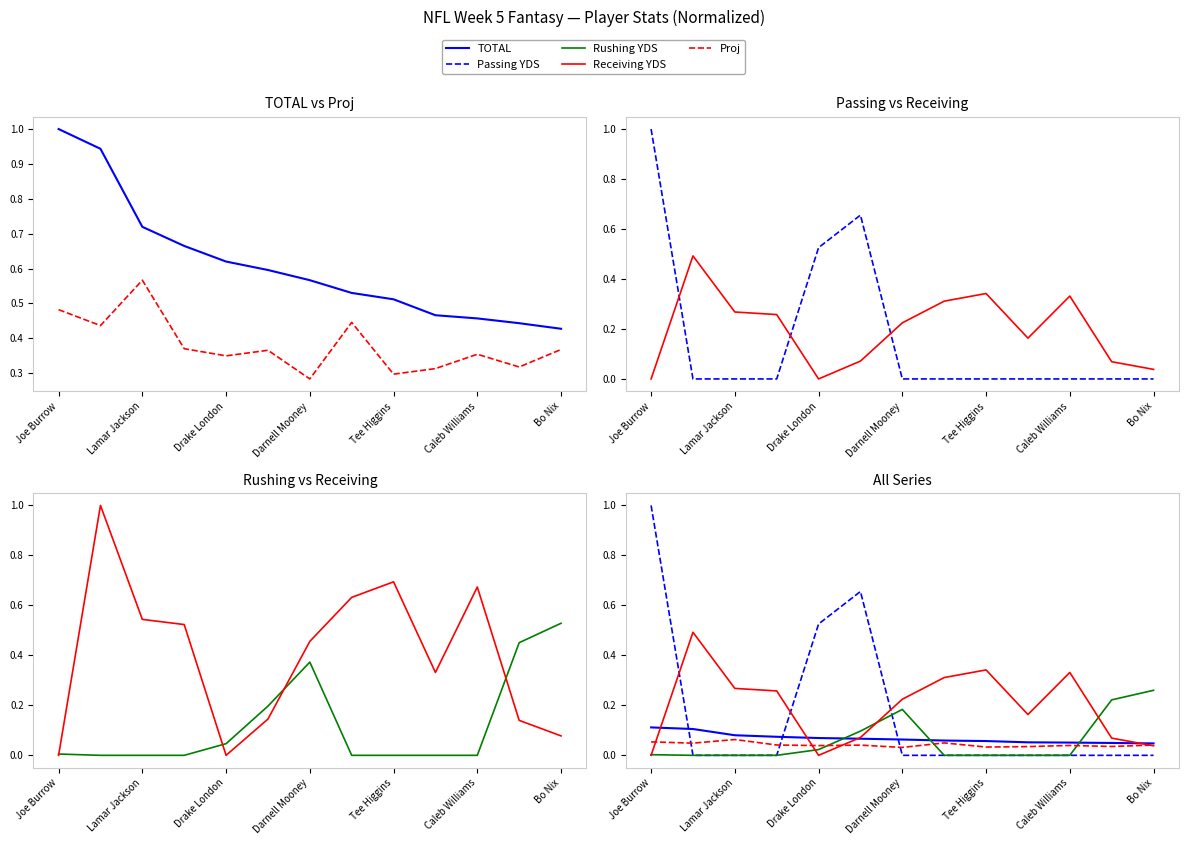

Between 12 and 7, which is larger?

7